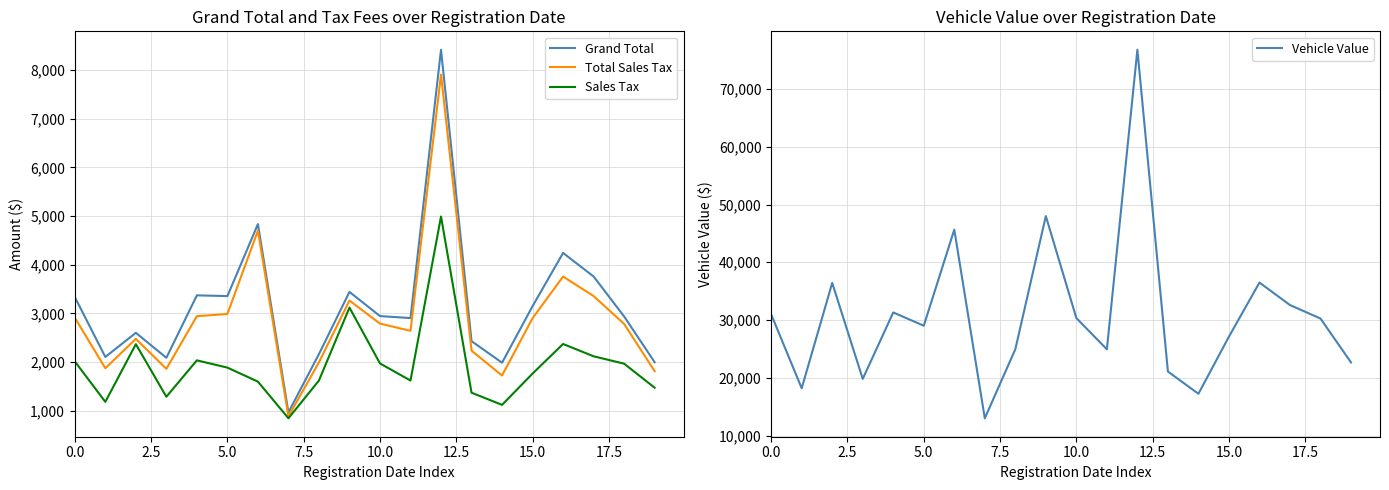

What is the average value of the Sales Tax series?

1935.9